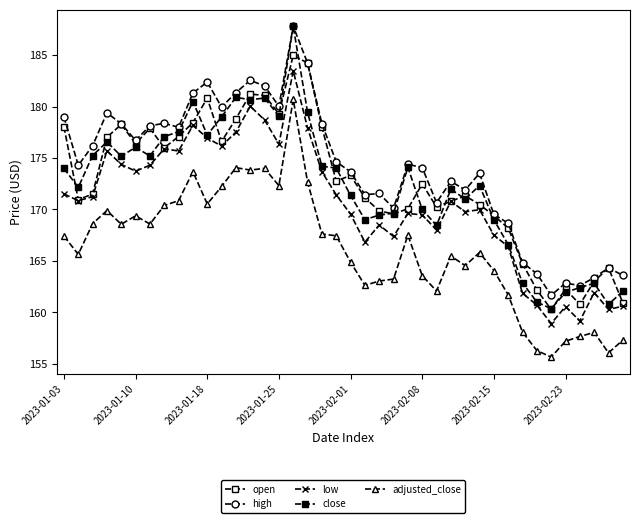

Which series ends up on top after the final intersection of open and close?

close